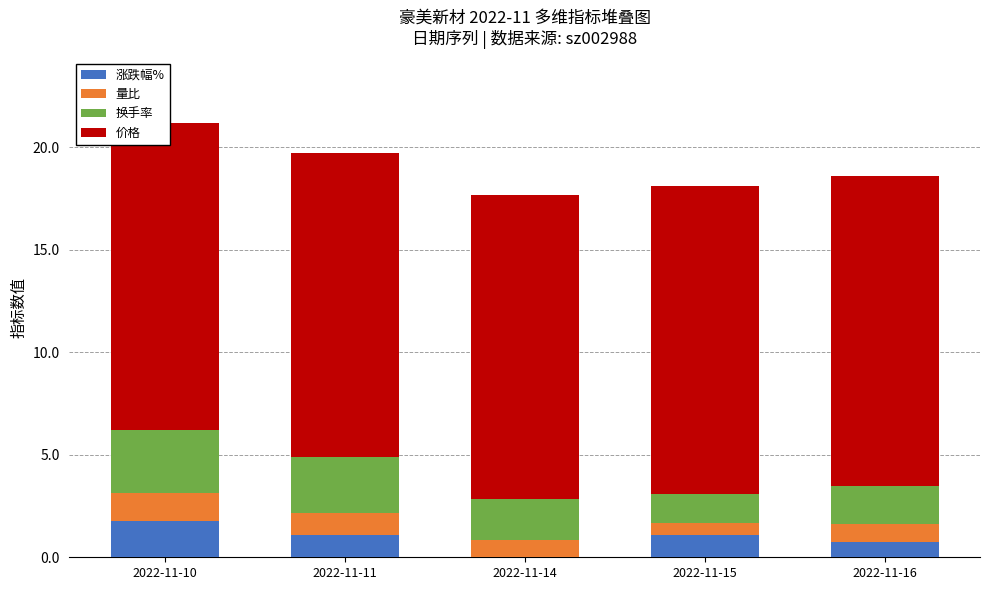

What is the total value across all series at 2022-11-10?

21.2